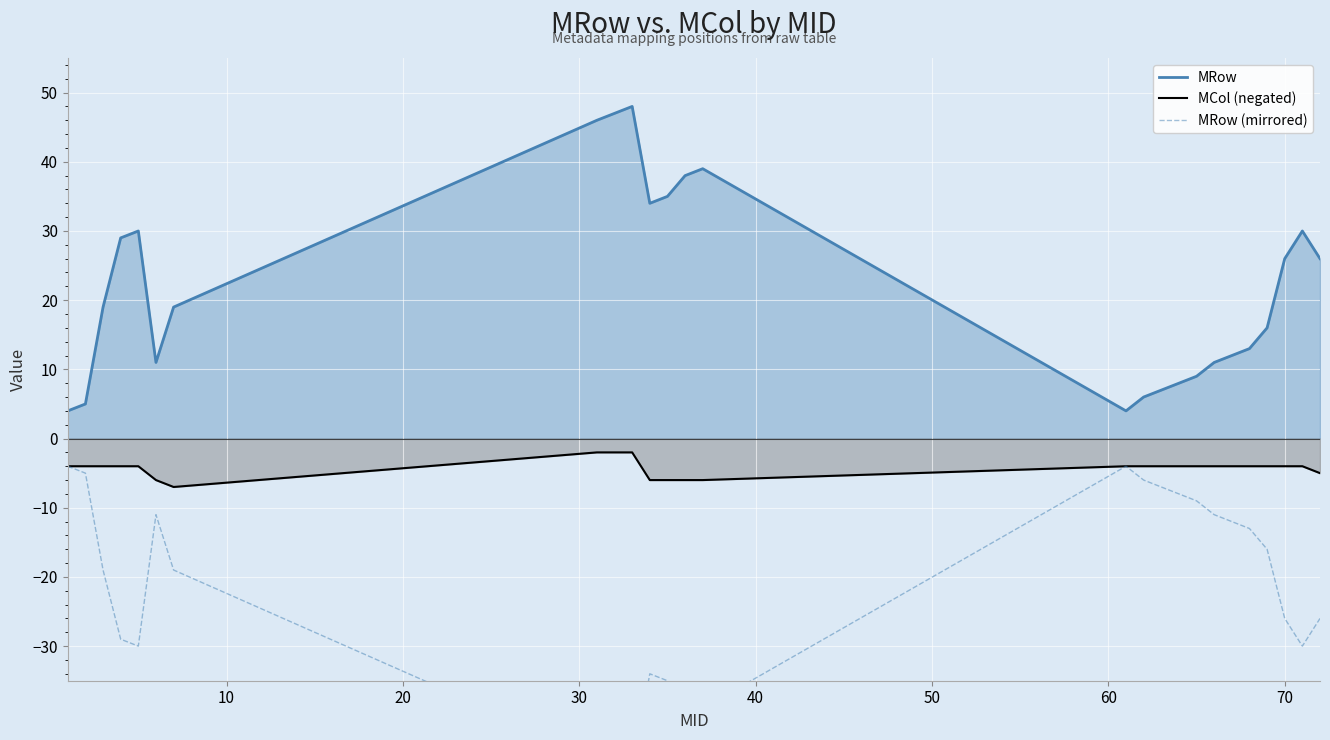

Rank the series by their average value, from lowest to highest.

MRow (mirrored), MCol (negated), MRow